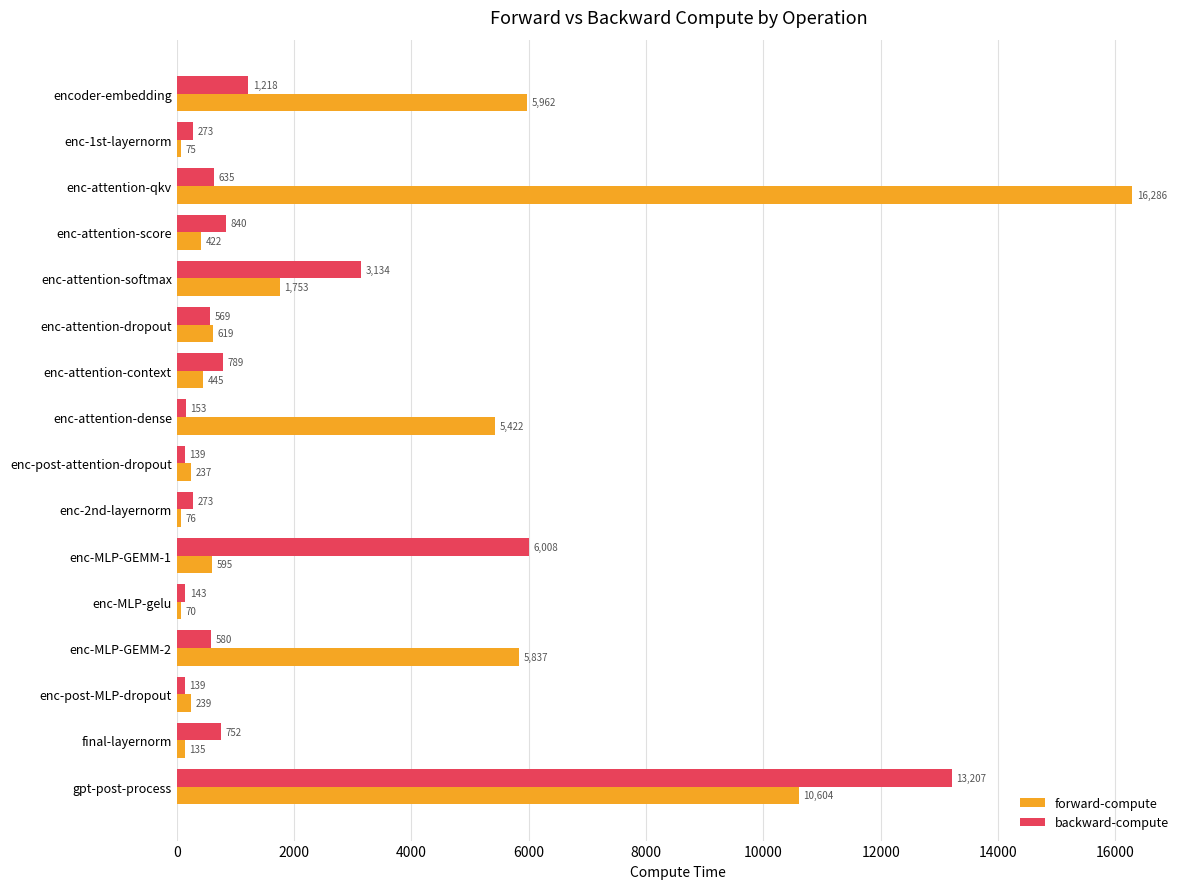

What is the greatest value displayed?

16285.9